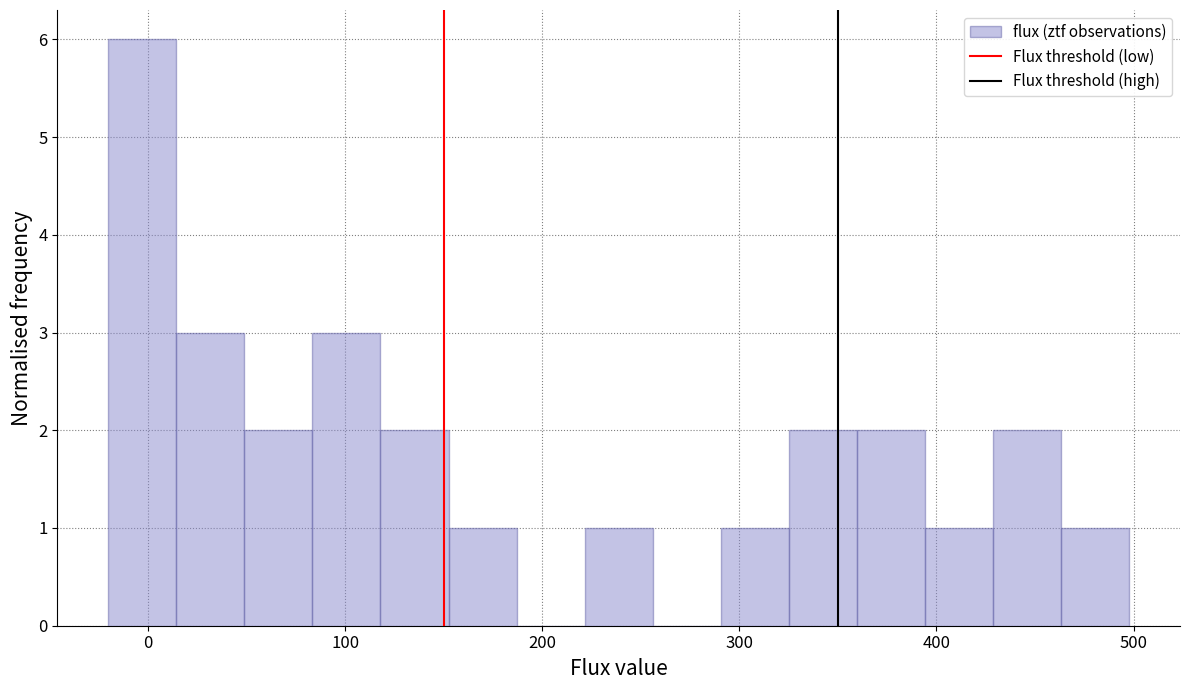

Around what value on the x-axis is the tallest bar? Give the approximate position of its centre, as read against the axis.

0